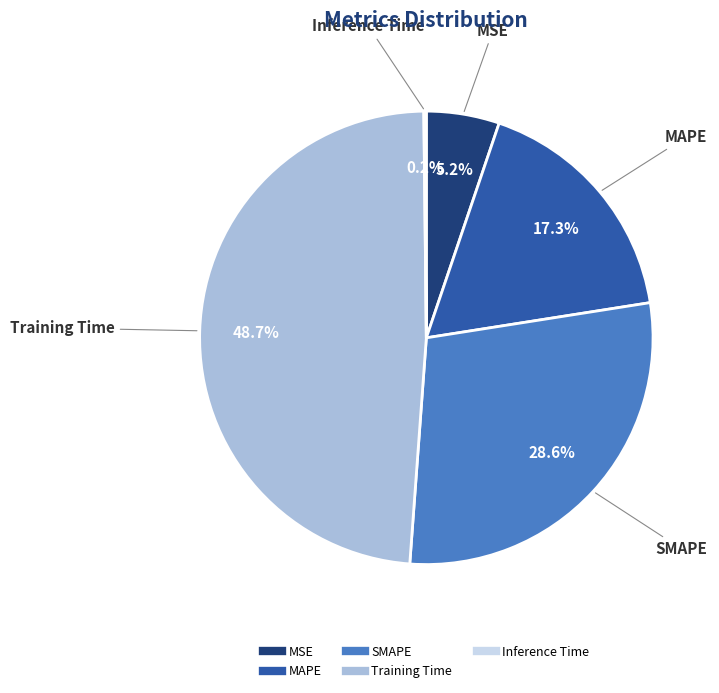

What is the ratio of the value at MSE to the value at Training Time?

0.1